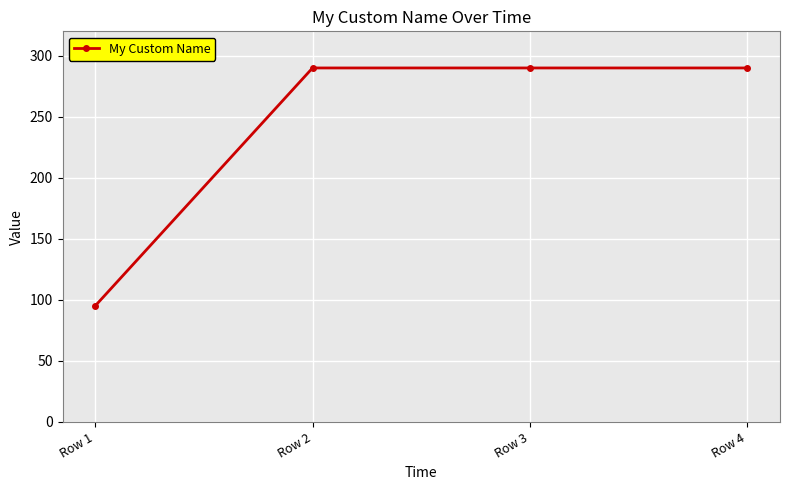

True or false: the data shows 451.6 at Row 4.

False